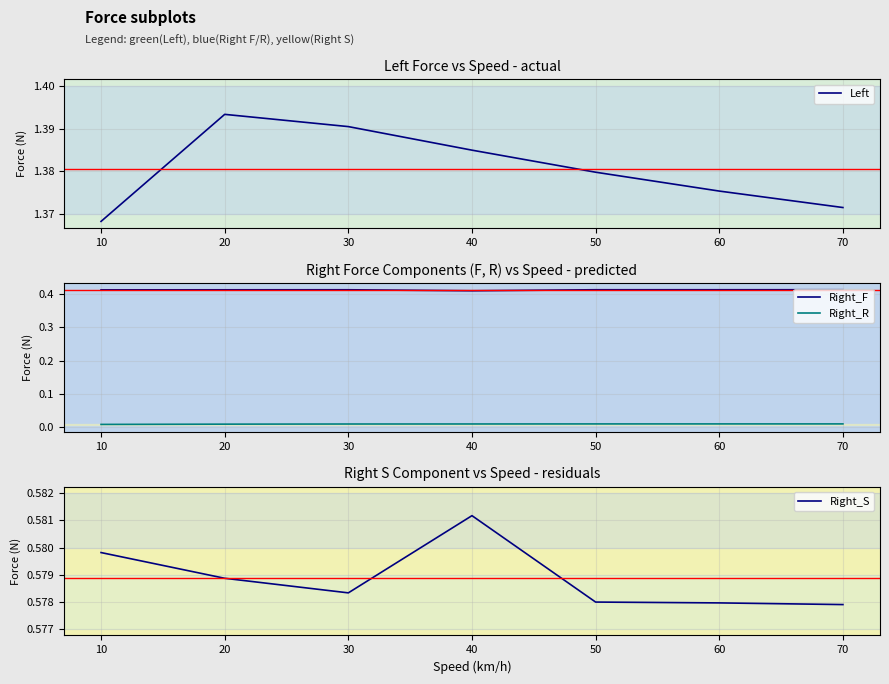

Is the value of Right_R at 70 greater than the value of Right_F at 40?

No